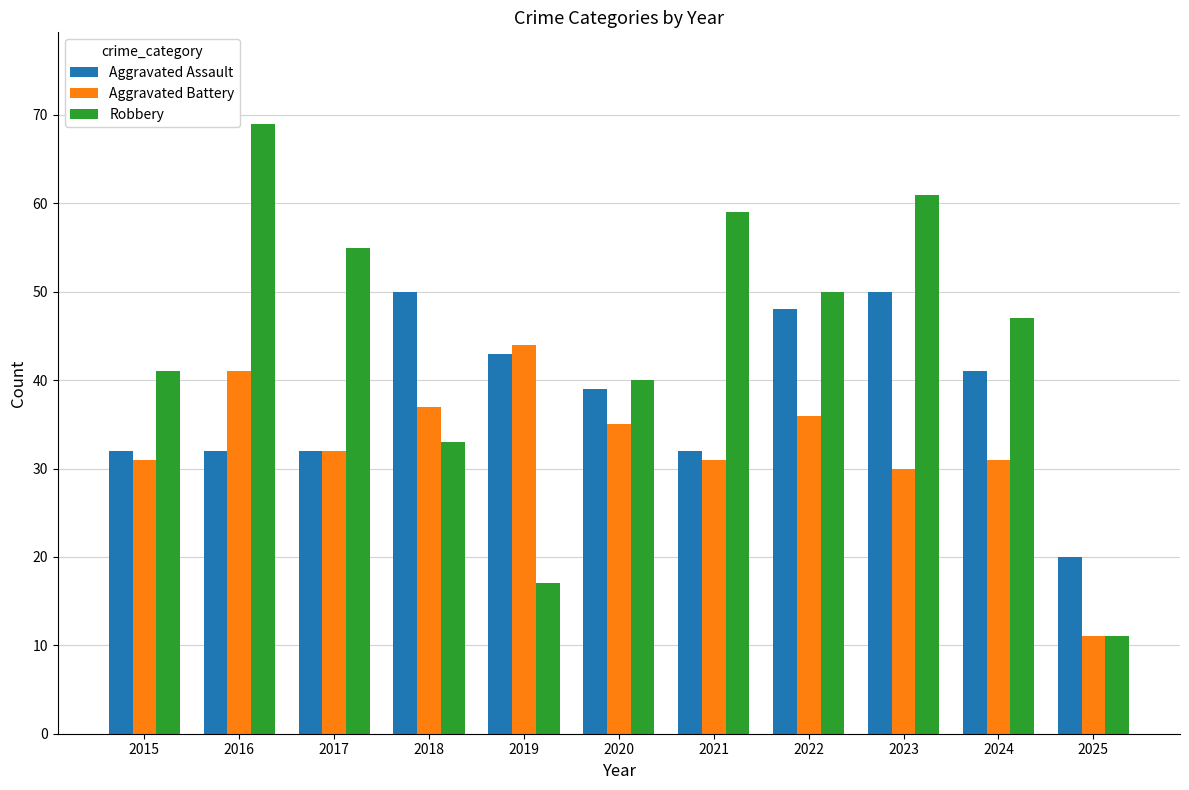

At how many categories does at least one series exceed 29?

10